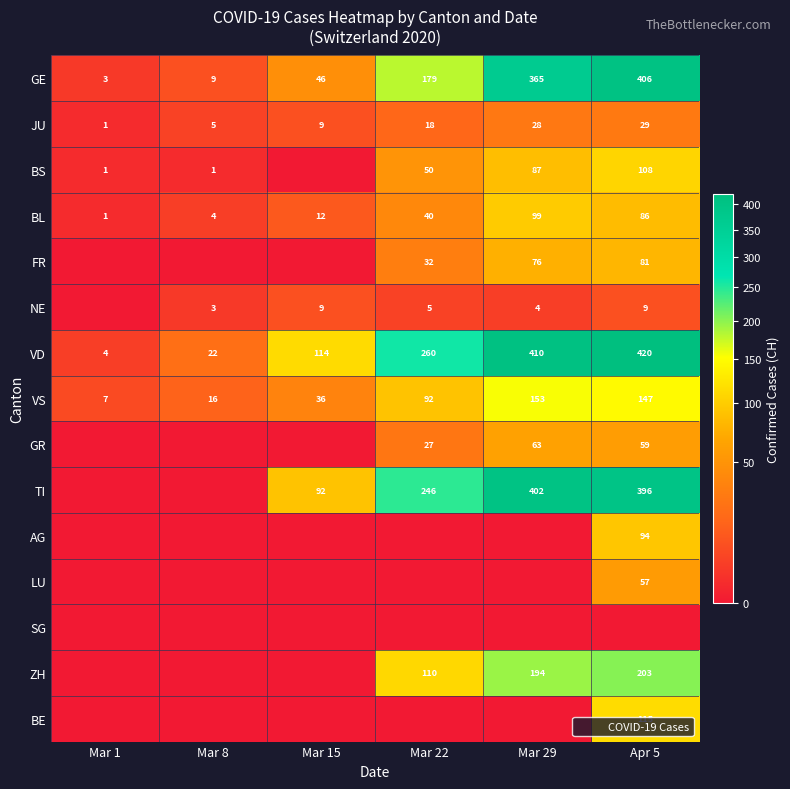

The GE series shows 3 at Mar 8. True or false?

False